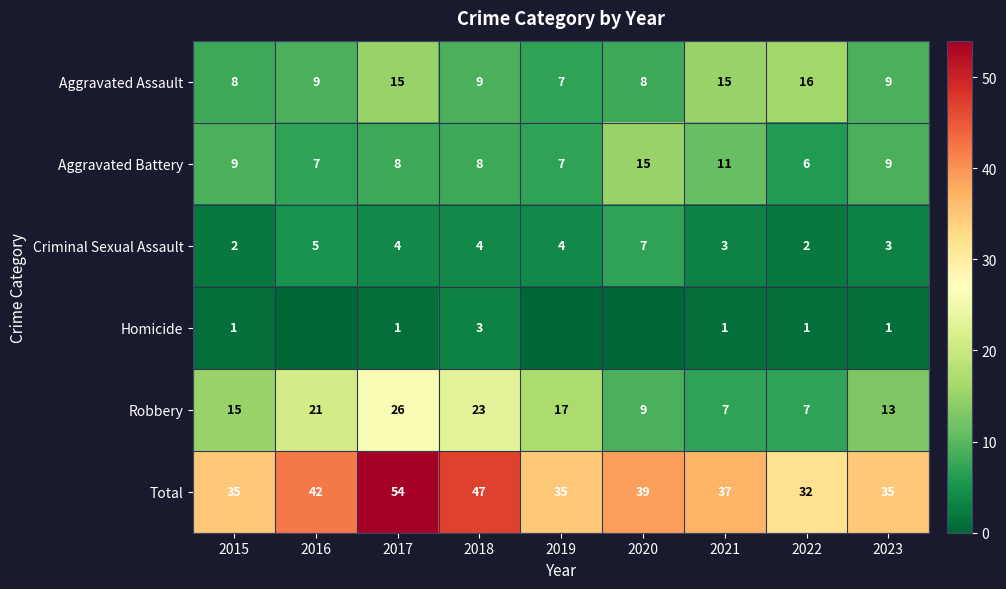

What is the lowest value of the Aggravated Battery series?

6